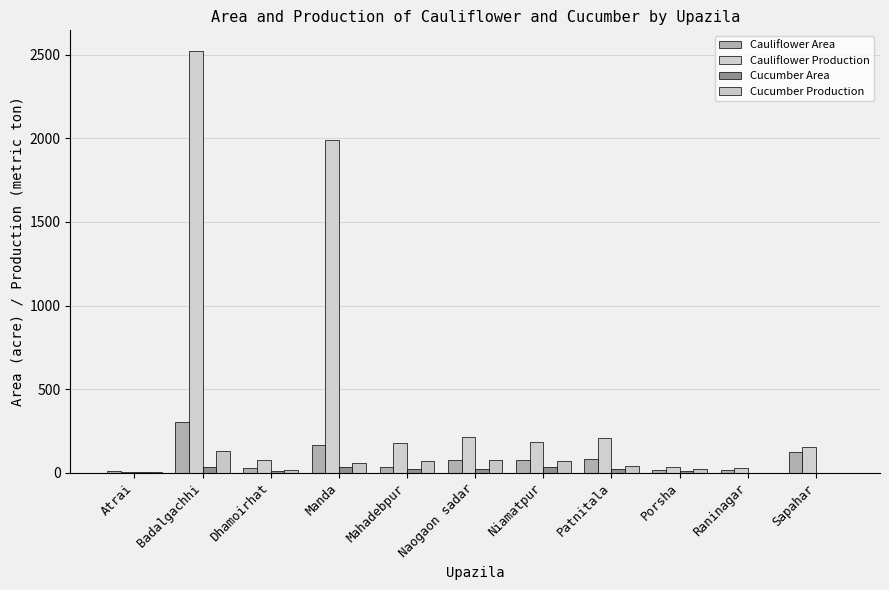

Count the number of data series in this chart.

4